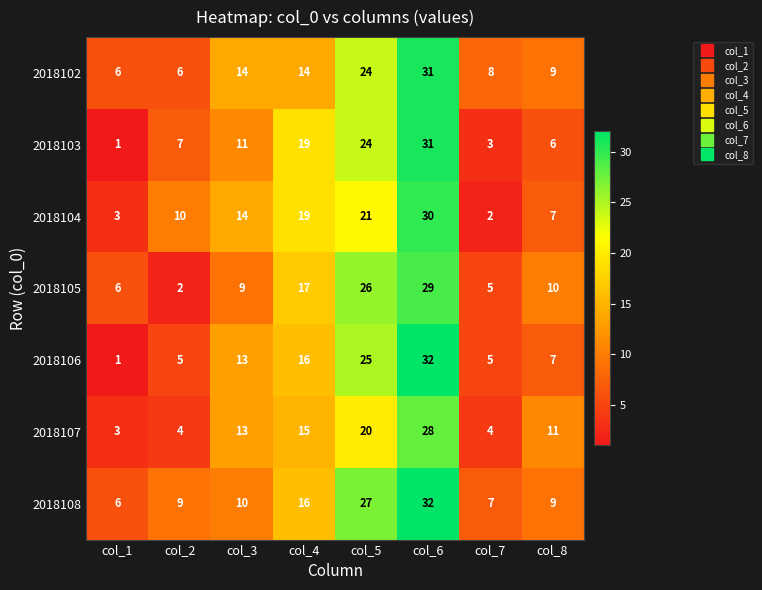

What is the maximum value shown in the chart?

32